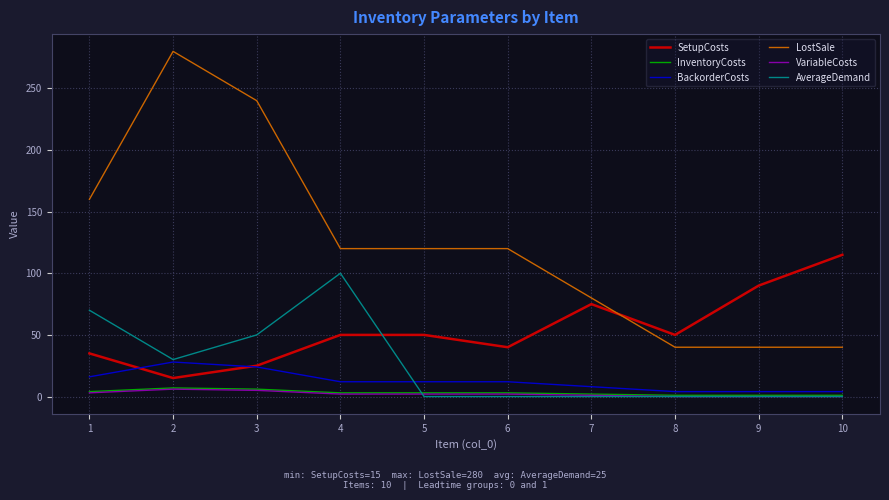

Does the chart have visible grid lines?

Yes